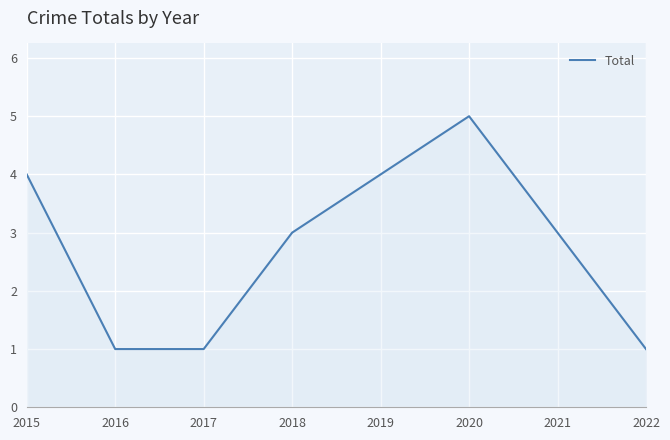

The value at 2015 is 4. True or false?

True